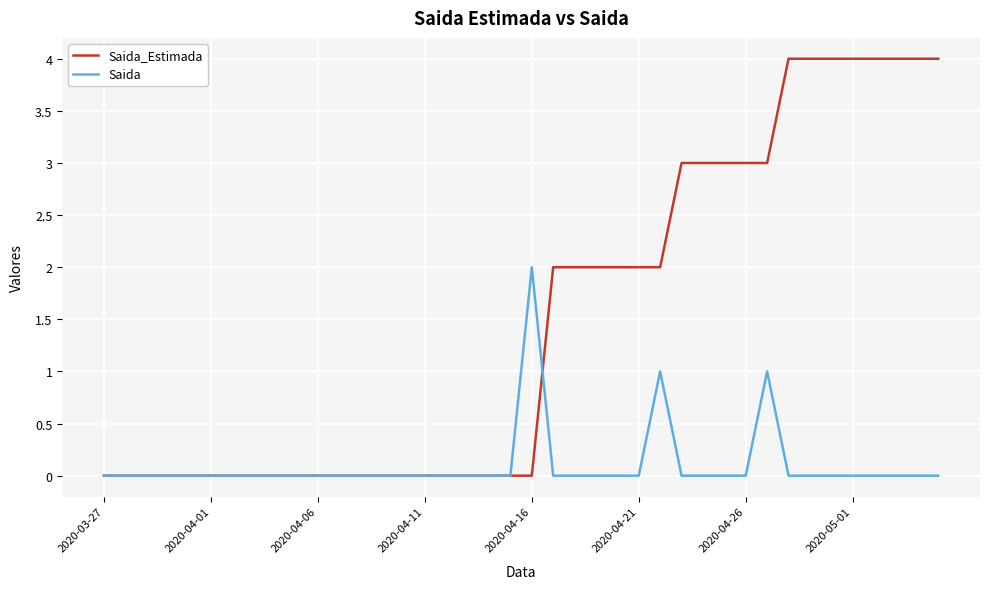

List the series in order of their peak value, highest first.

Saida_Estimada, Saida